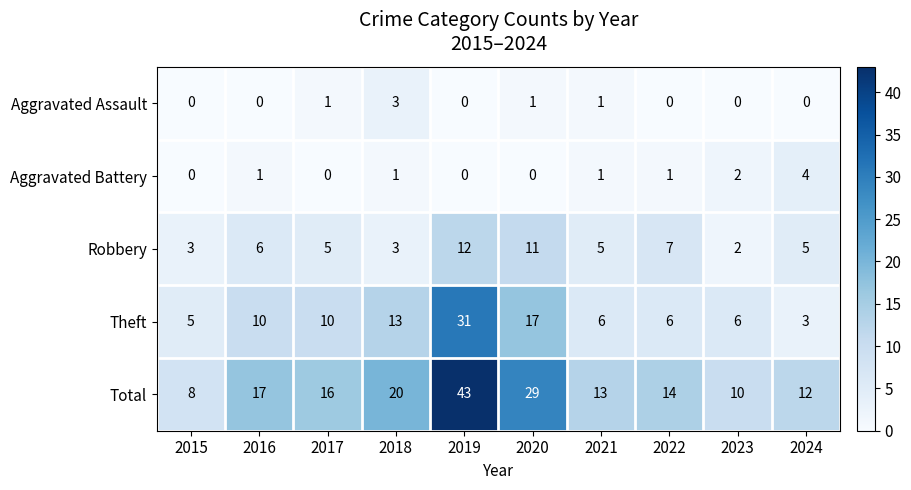

What is the sum of the Theft values at 2019 and 2022?

37